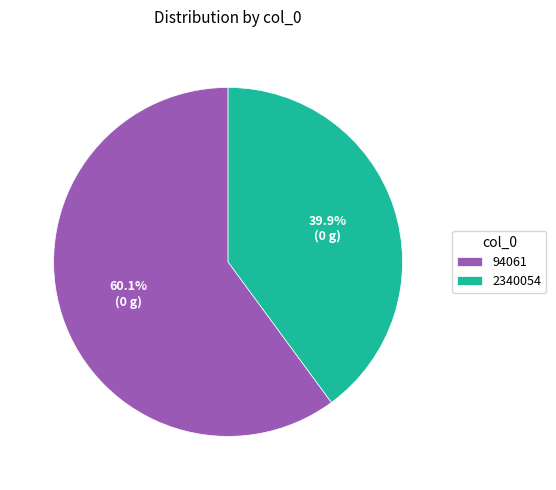

To the nearest percent, what is the difference between the largest and smallest slice percentages?

20%